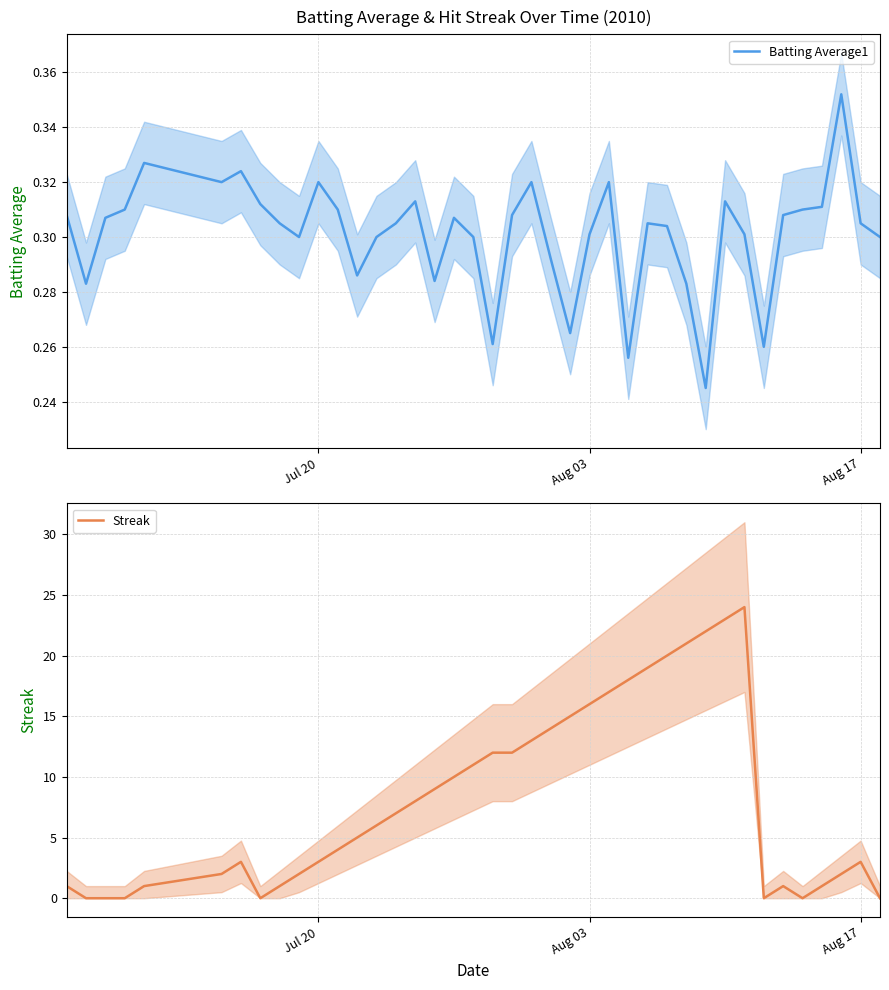

What is the difference between the maximum and minimum values in the Batting Average1 series?

0.1